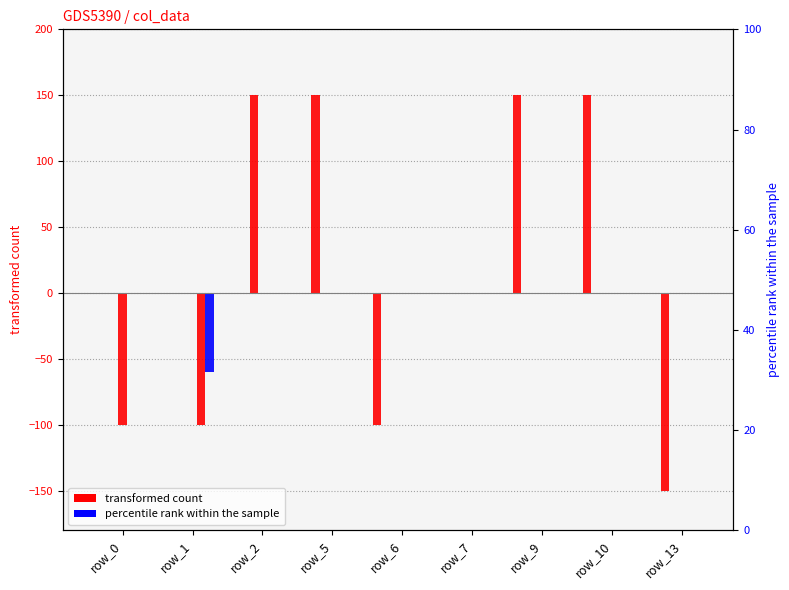

Which category has the highest value in the col_6 series?

row_0